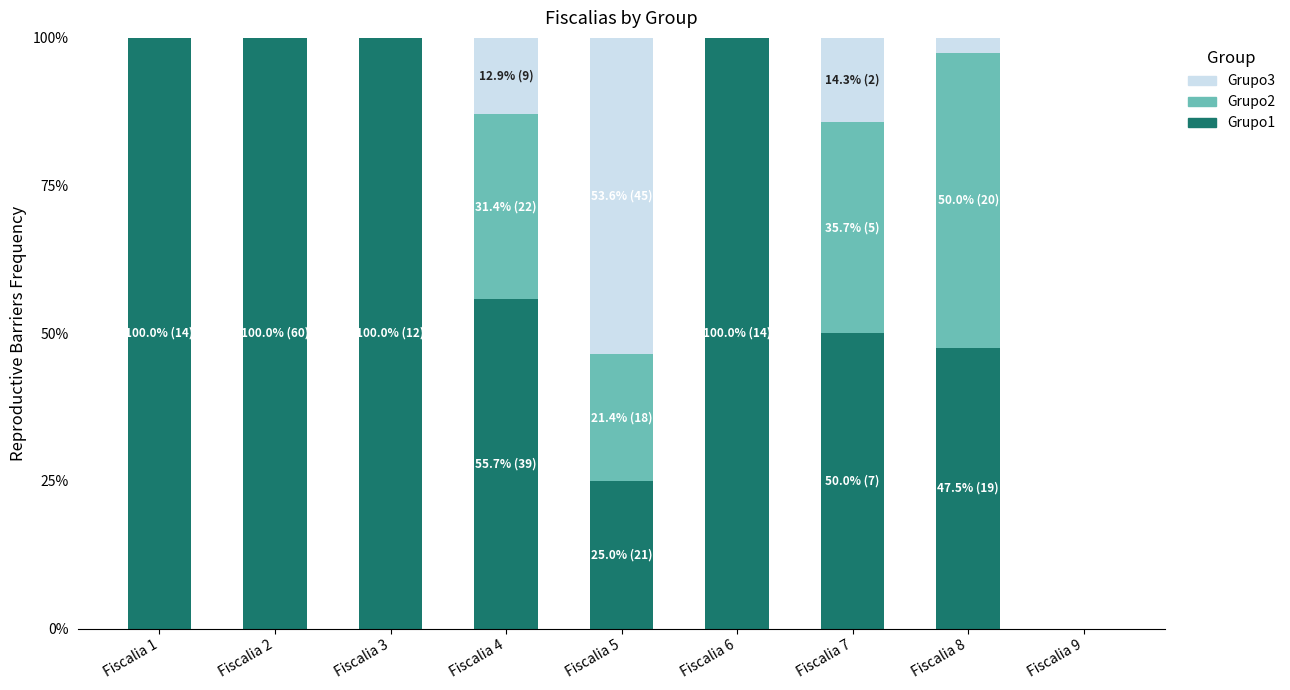

True or false: Grupo1 has a value of 63.7 at Fiscalia 8.

False